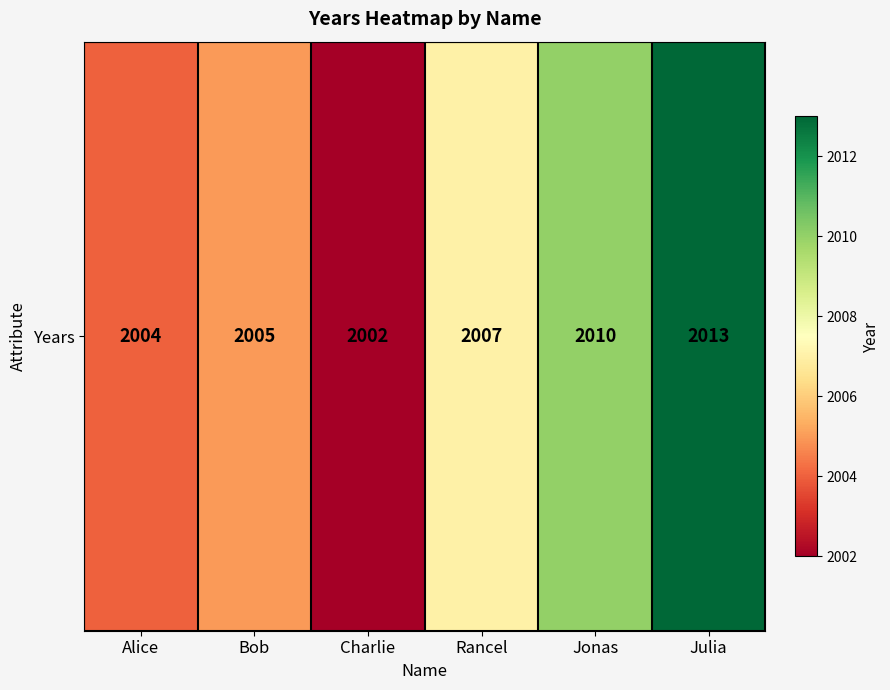

The chart shows a value of 2004 at Alice. True or false?

True